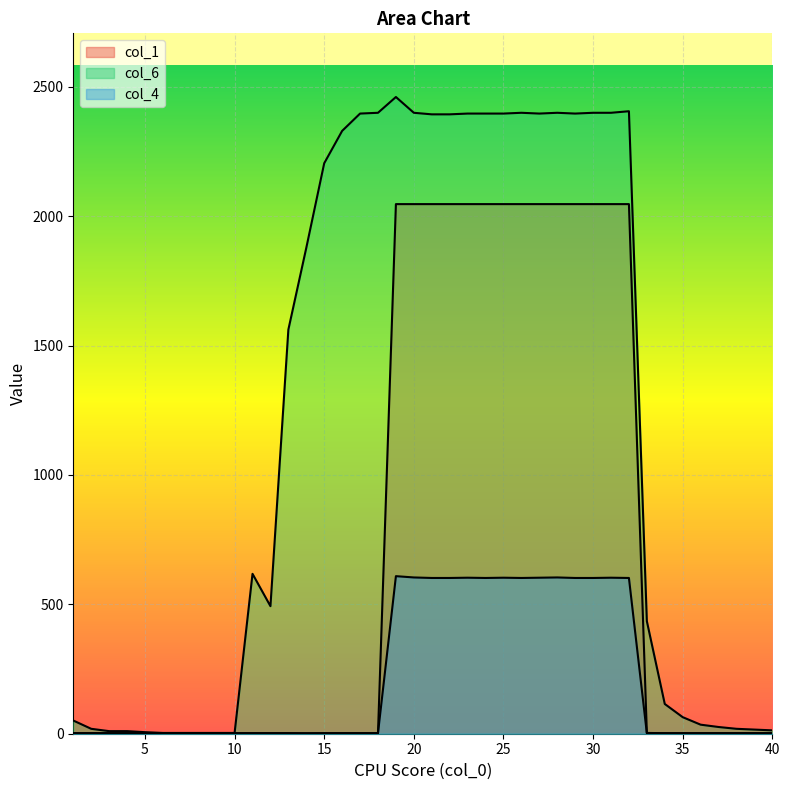

What is the highest value of the col_6 series?

2461